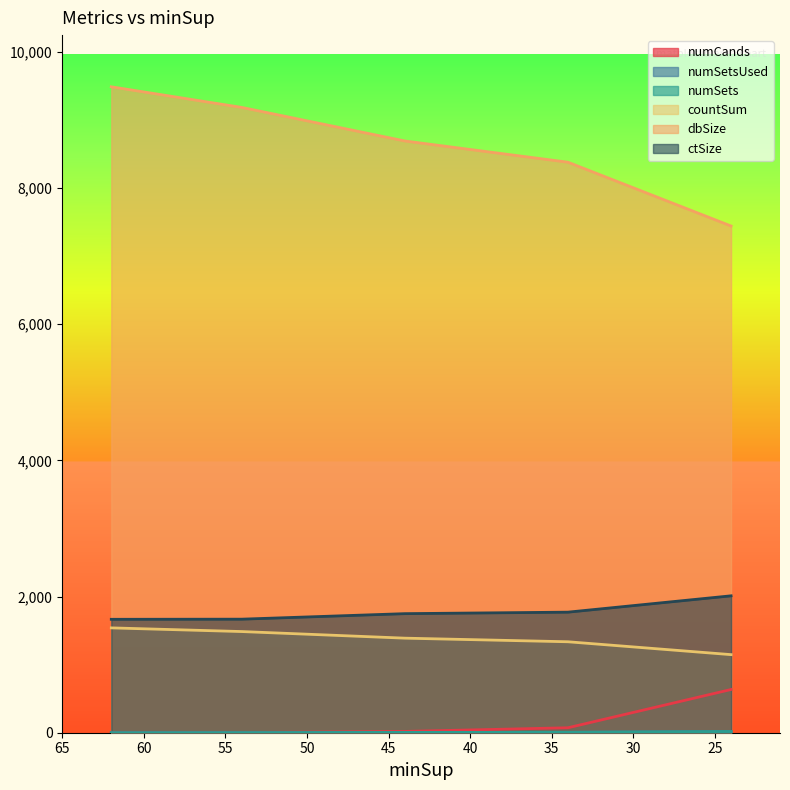

What is the value of the numSets point at the 5th from the left?

18